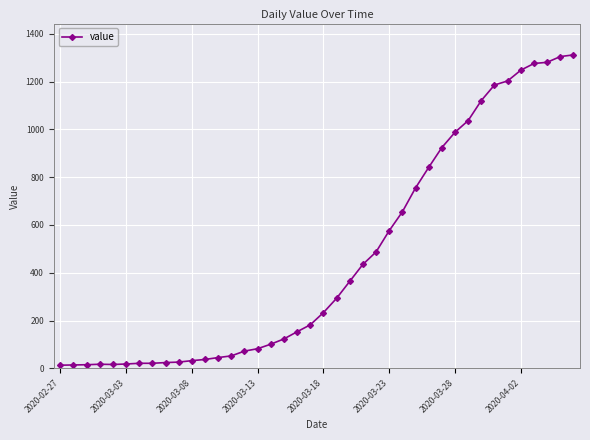

What is the greatest value displayed?

1312